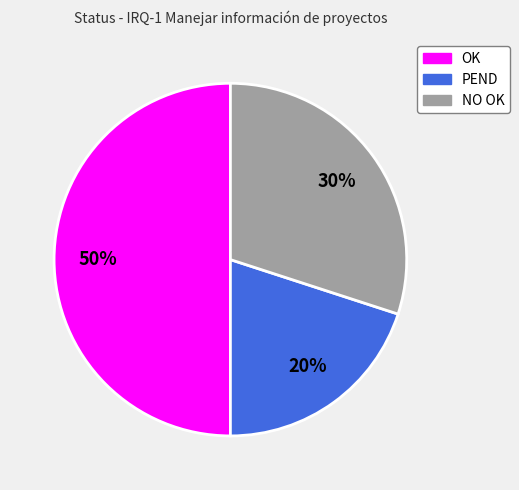

Approximately how many times larger is the value at OK compared to PEND?

2.5